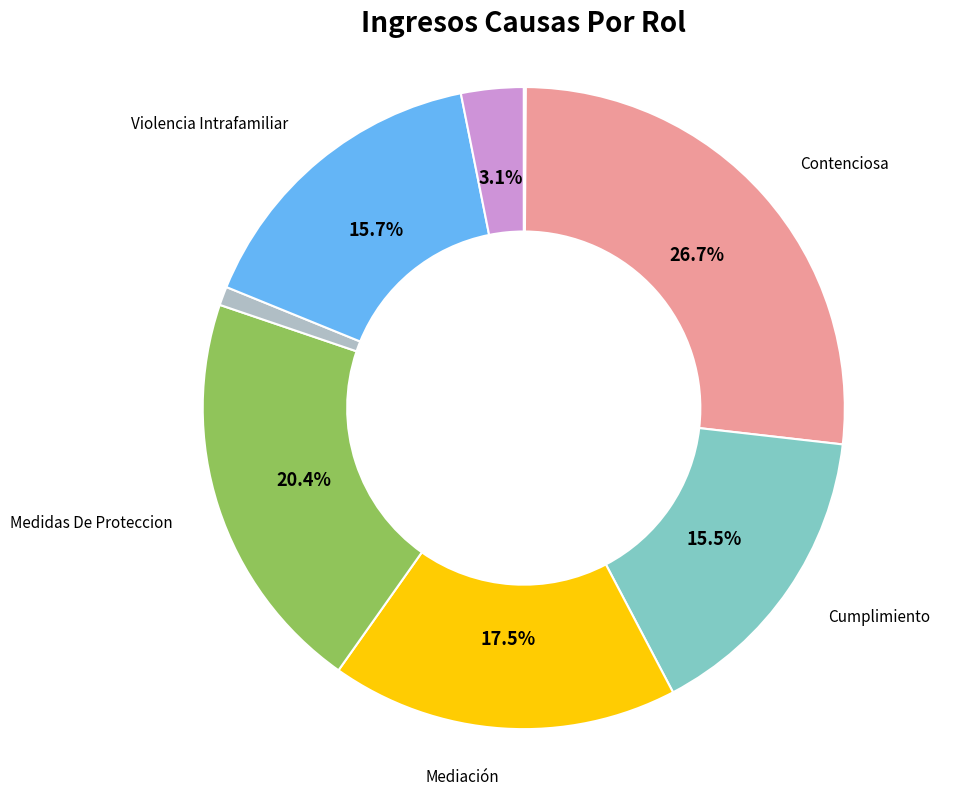

Does any single category account for the majority?

No